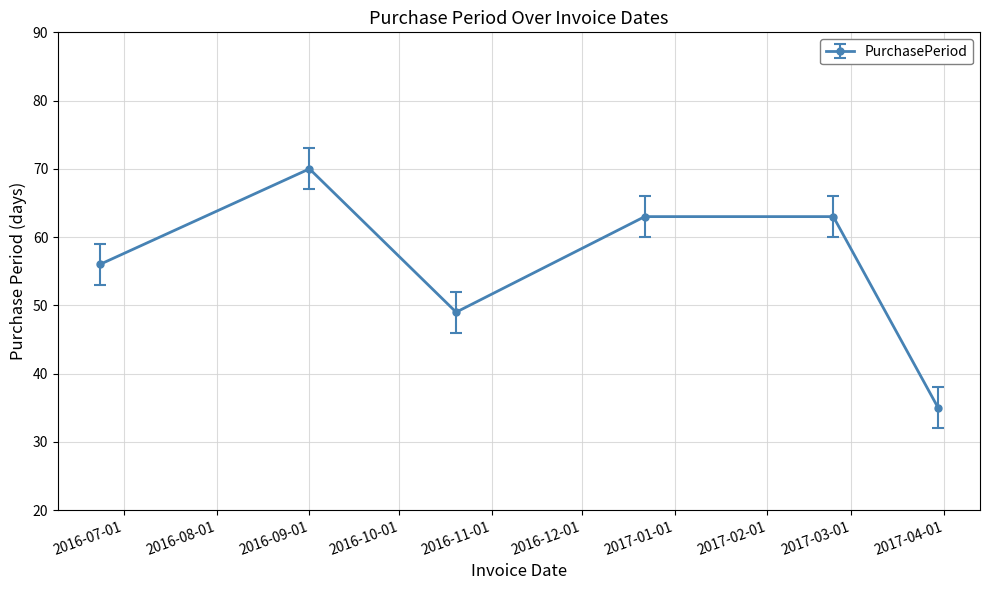

How many points are lower than both their immediate neighbors (excluding endpoints)?

1